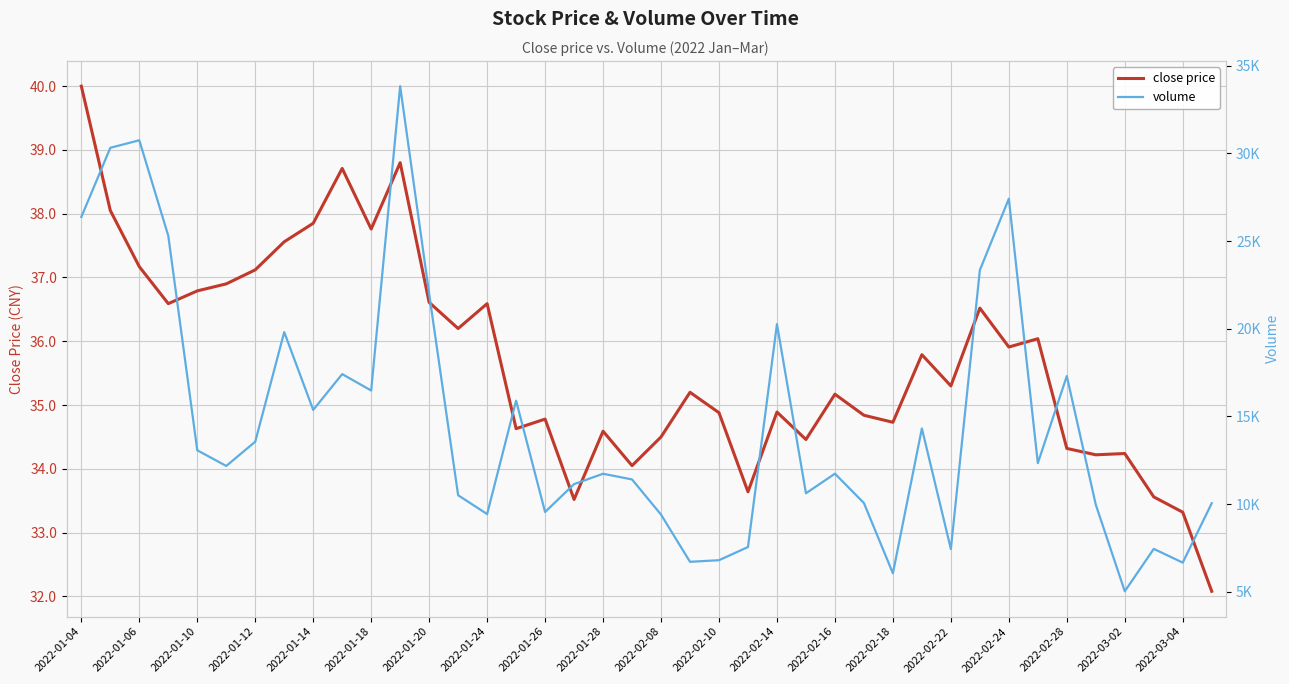

True or false: close price has a value of 13.9 at 2022-03-04.

False